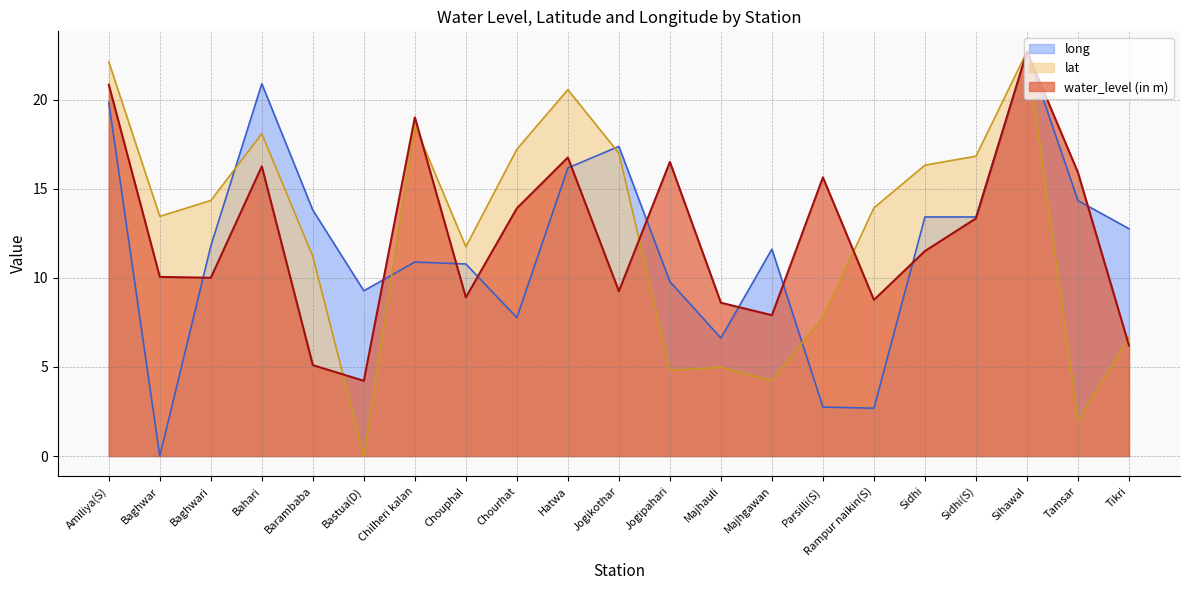

At which category is the sum across all series the highest?

Sihawal